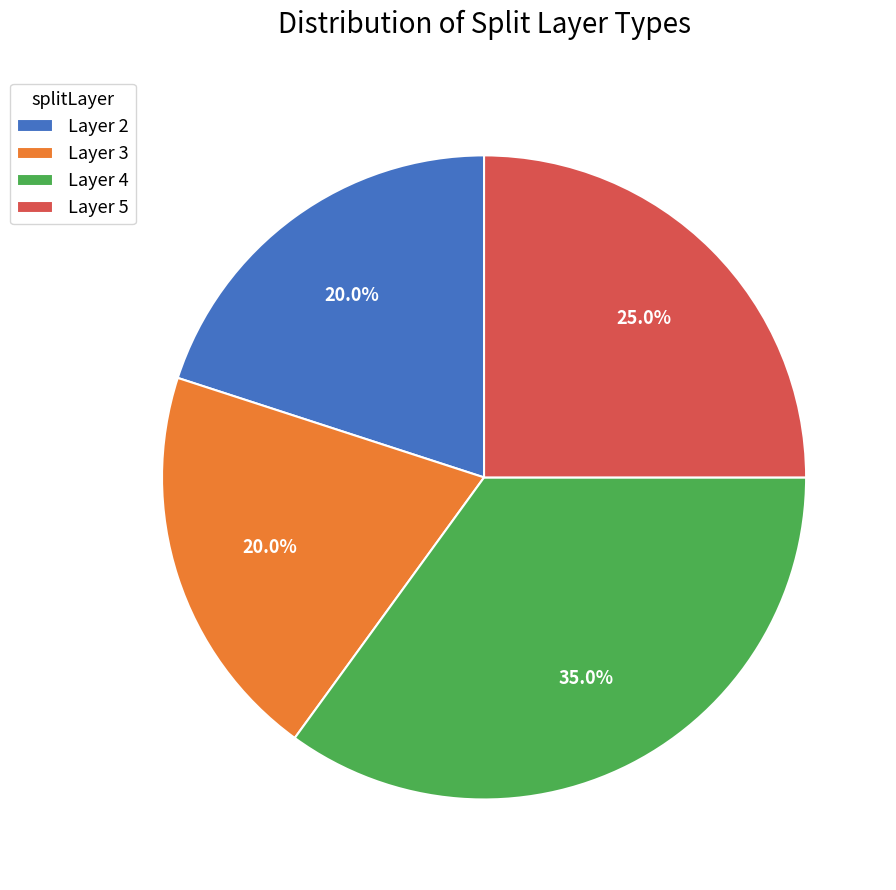

How many segments does this pie chart have?

4